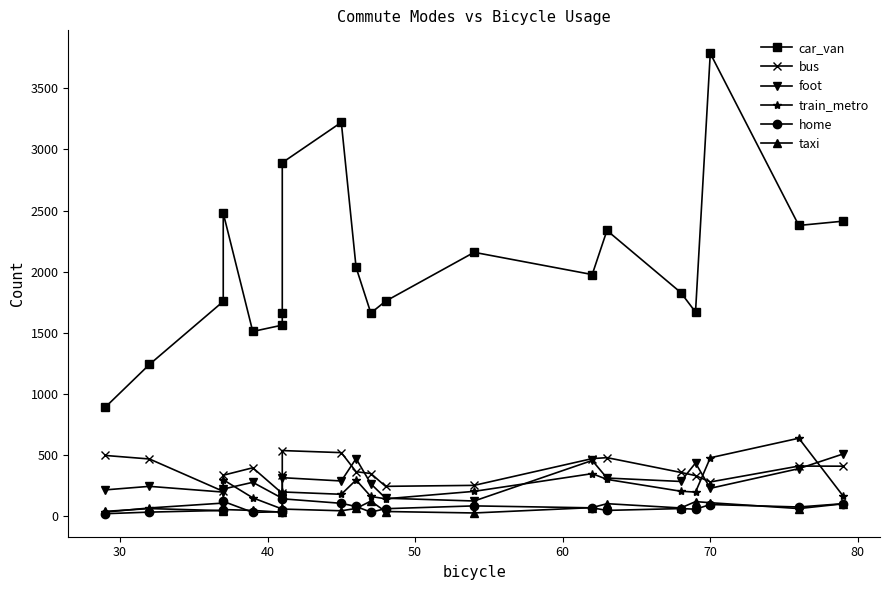

What is the difference between the maximum and minimum values in the taxi series?

97